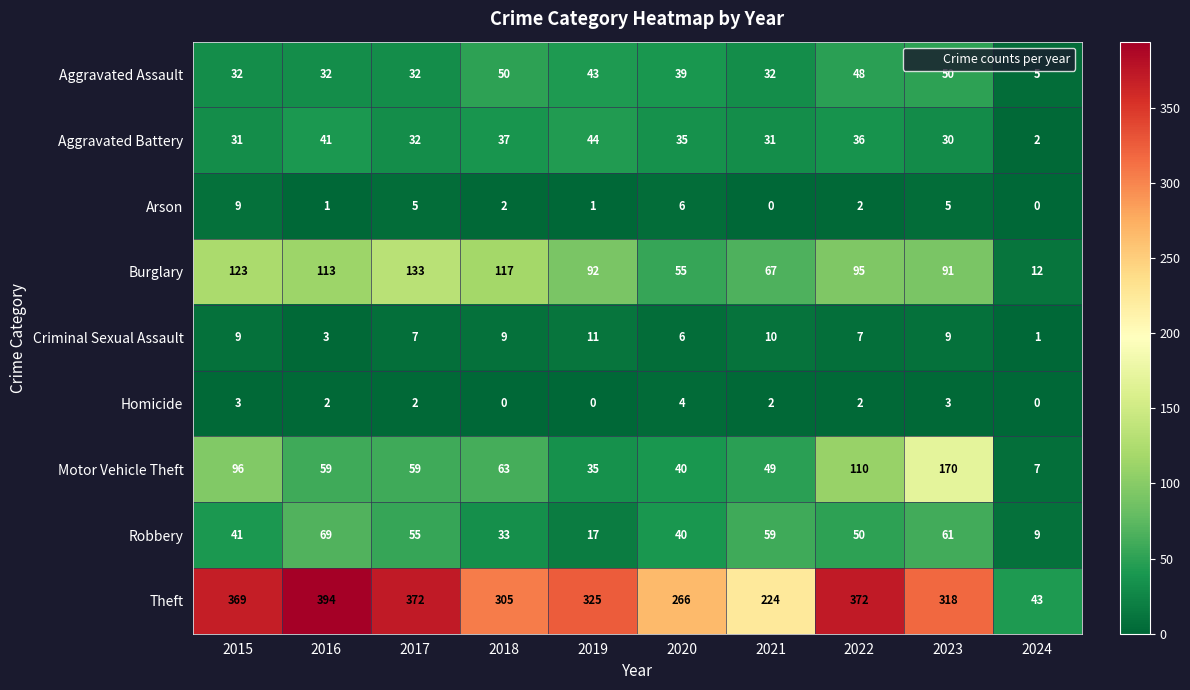

The value of Motor Vehicle Theft at 2016 is 92. True or false?

False